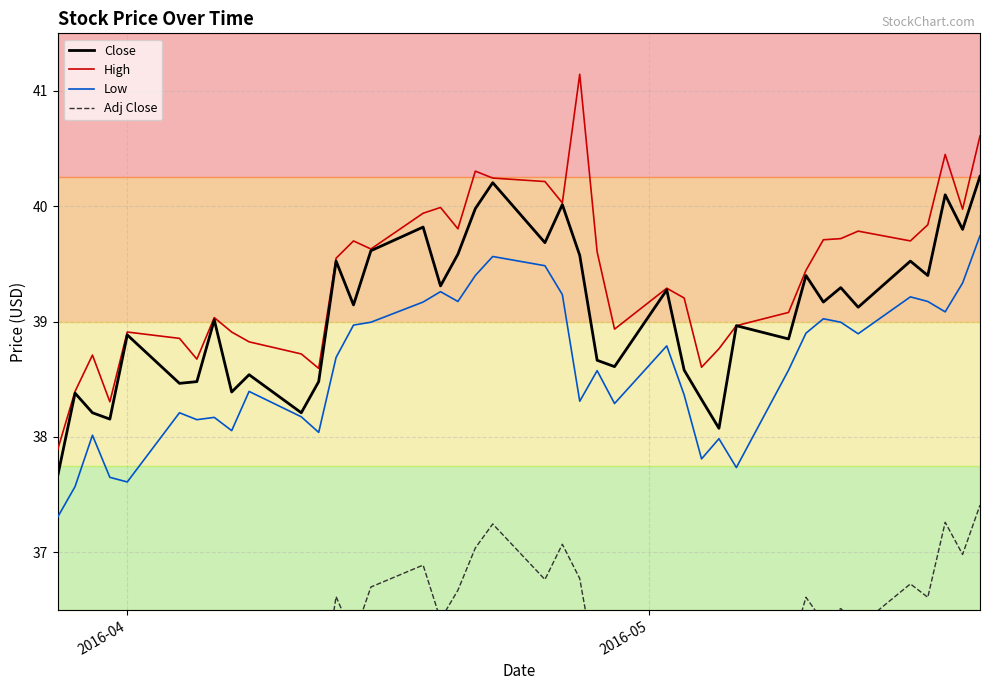

How many data points does each series have?

40